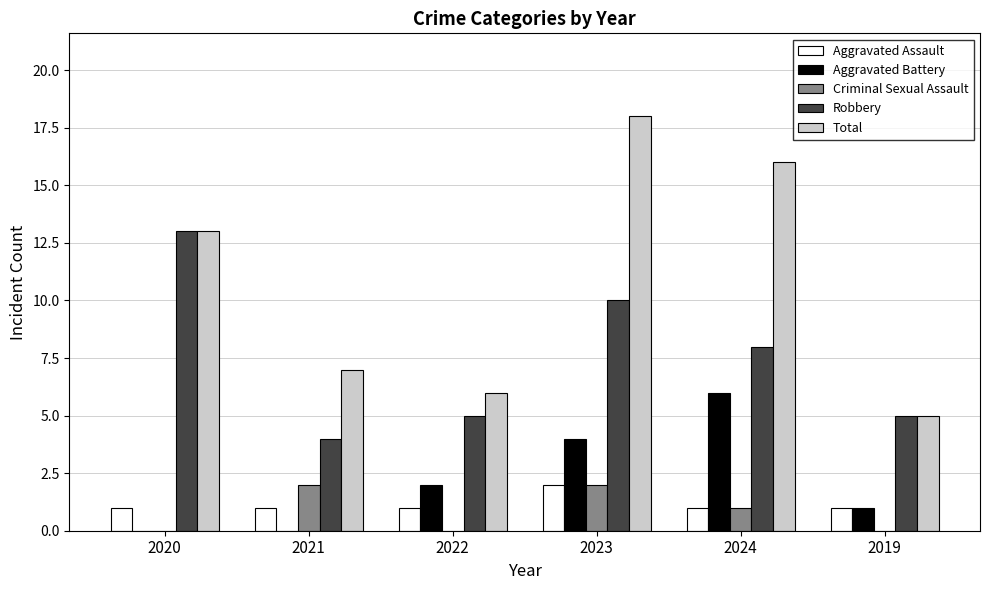

Which series changed the most between 2024 and 2019?

Total